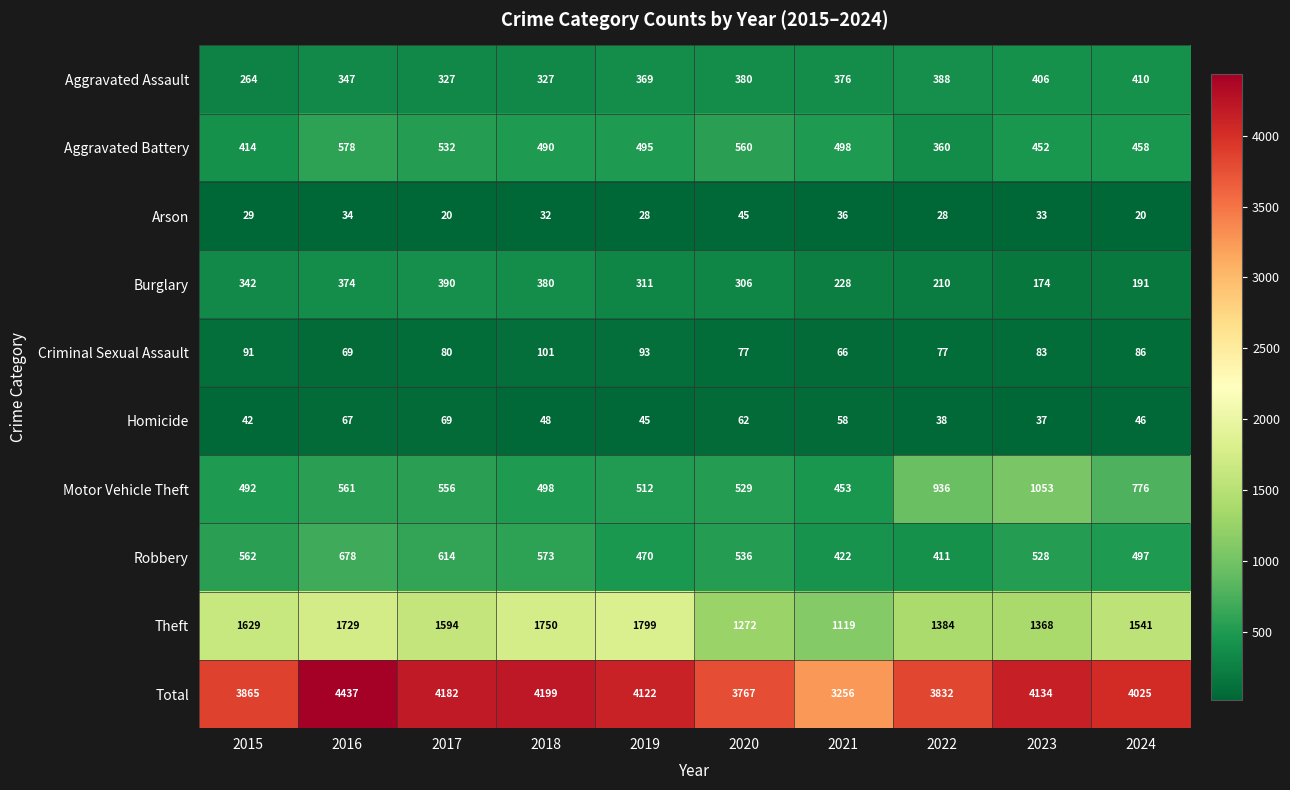

List the labels in order of Motor Vehicle Theft value, largest first.

2023, 2022, 2024, 2016, 2017, 2020, 2019, 2018, 2015, 2021